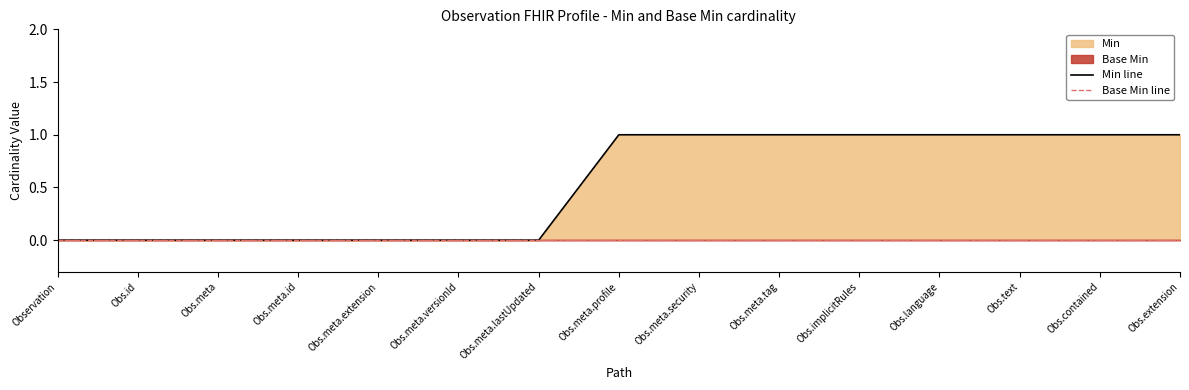

Rank the series by their average value, from lowest to highest.

Base Min line, Min line